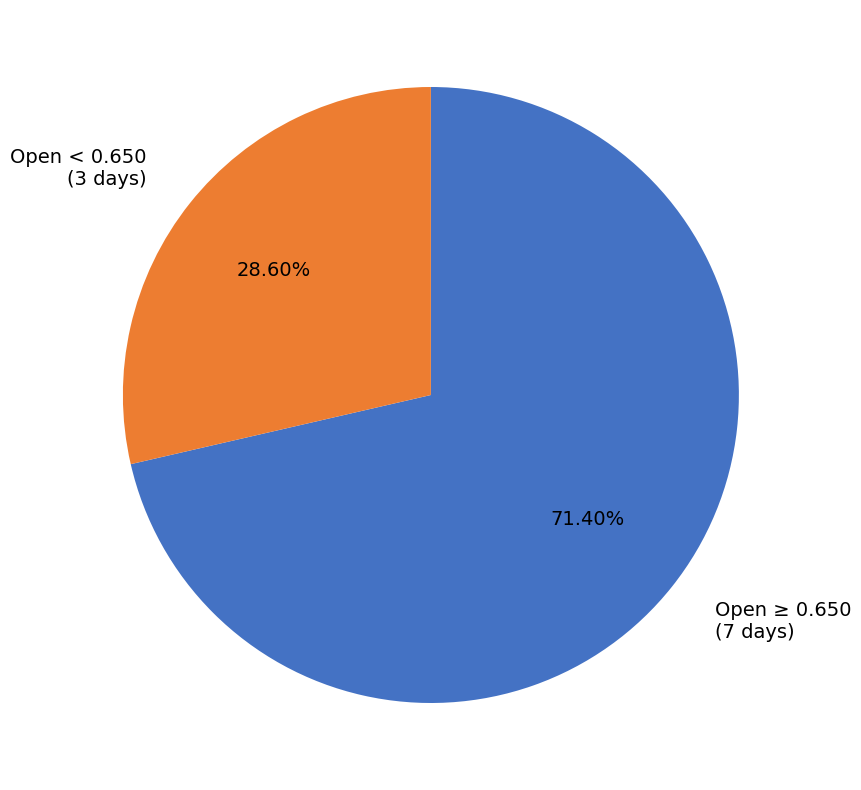

Is the sum of Open ≥ 0.650 (7 days) and Open < 0.650 (3 days) greater than half?

Yes